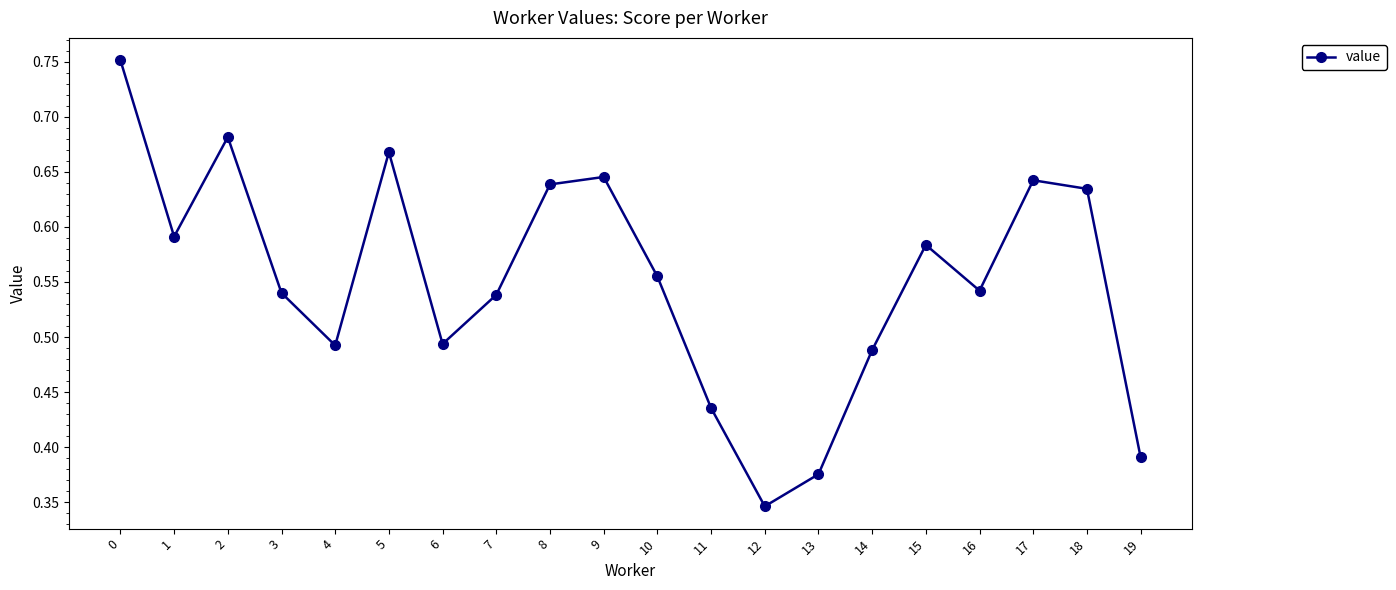

Where is the first local maximum?

2